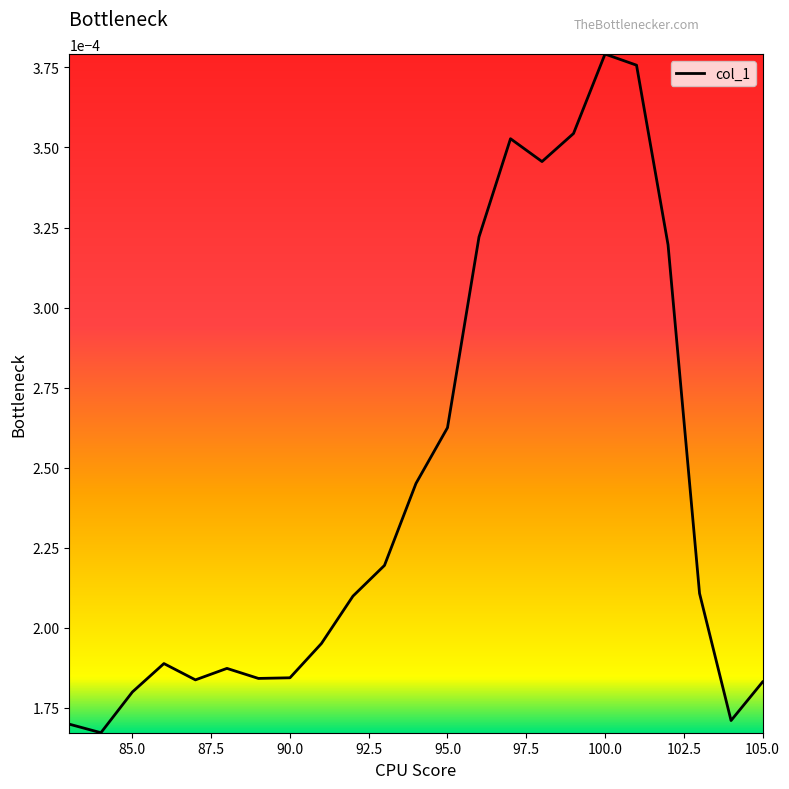

Count the values in the range 0 to 1.

23